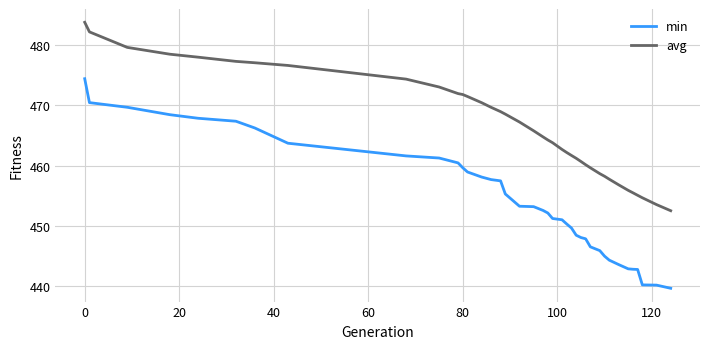

List the series in order of their overall mean, lowest first.

min, avg